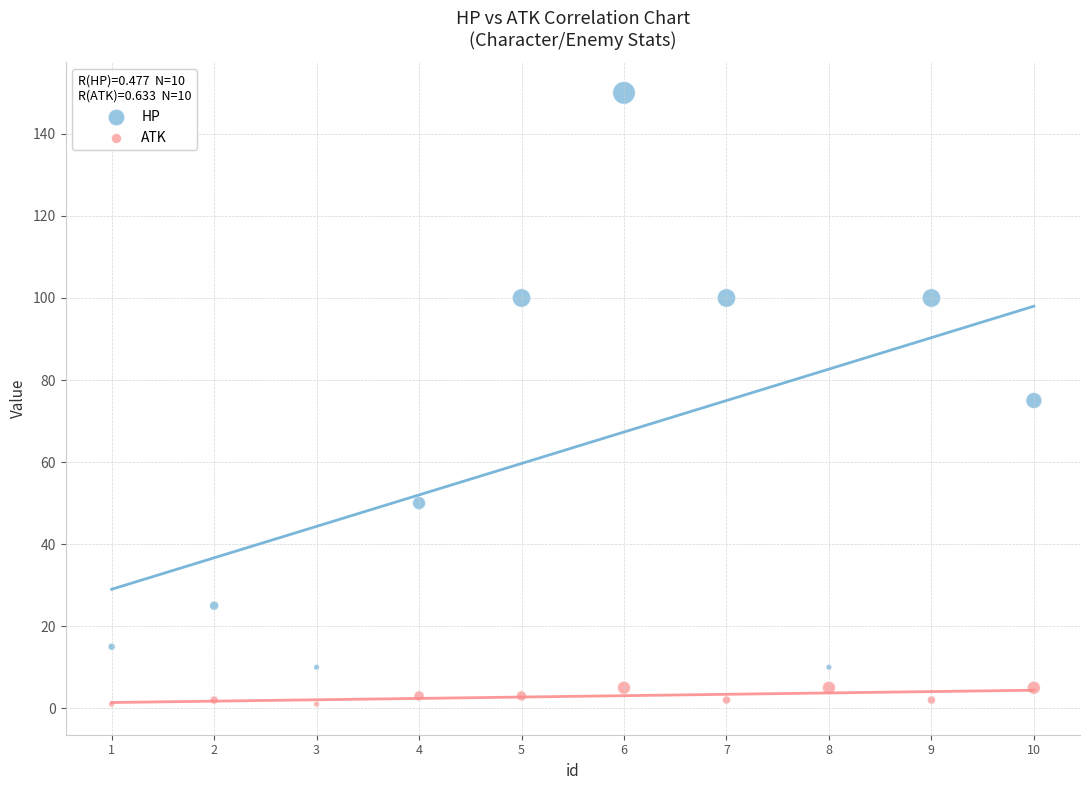

Which series reaches the maximum Y coordinate?

HP